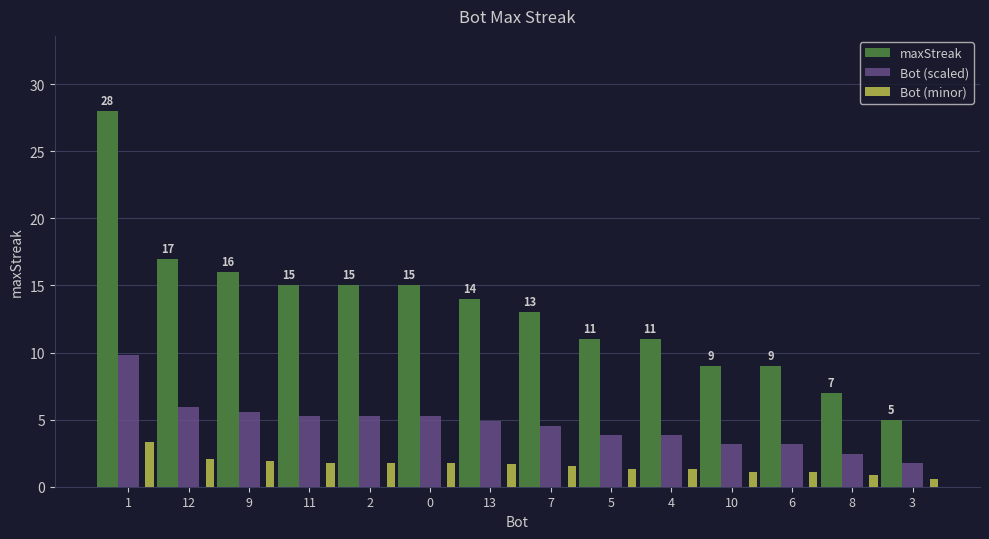

At how many categories does at least one series exceed 23?

1